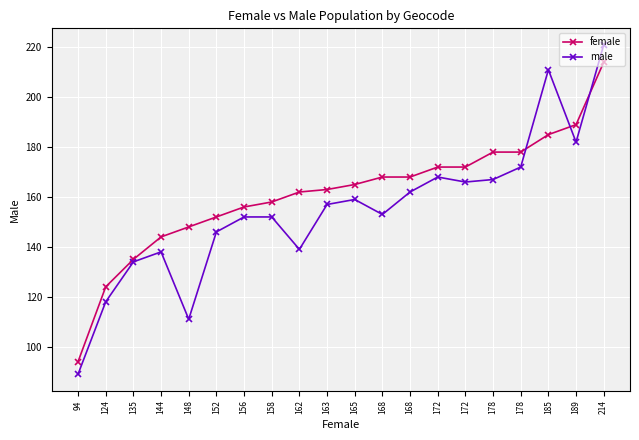

What are all the series names shown in the legend?

female, male